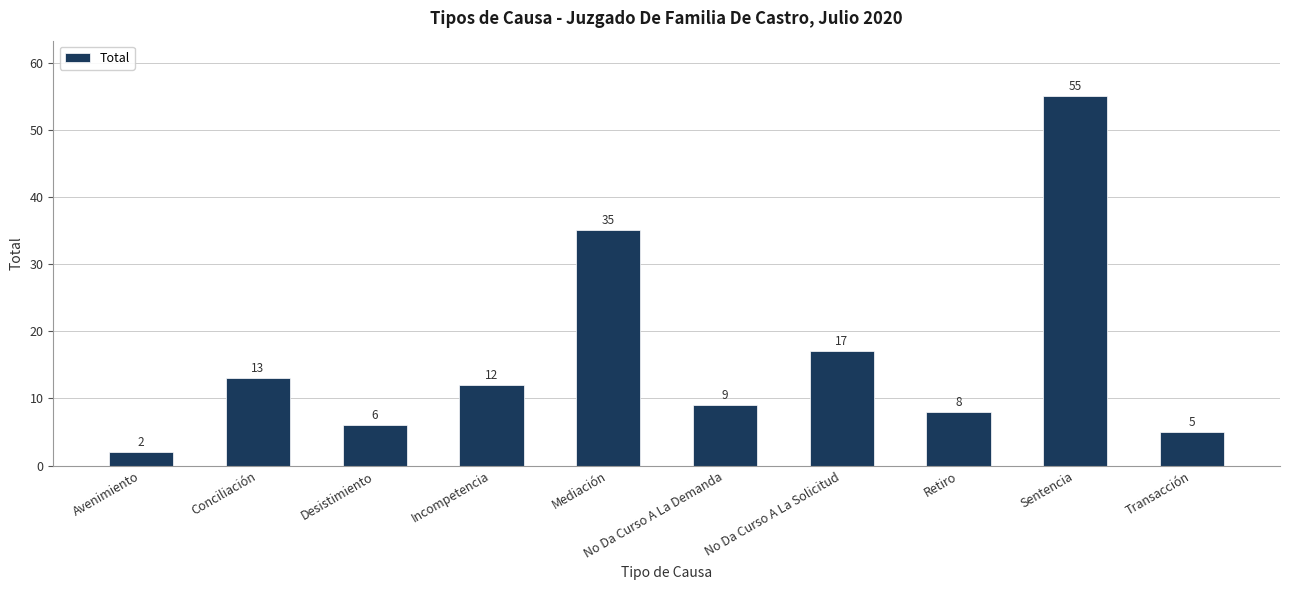

What position from the left is Mediación?

5